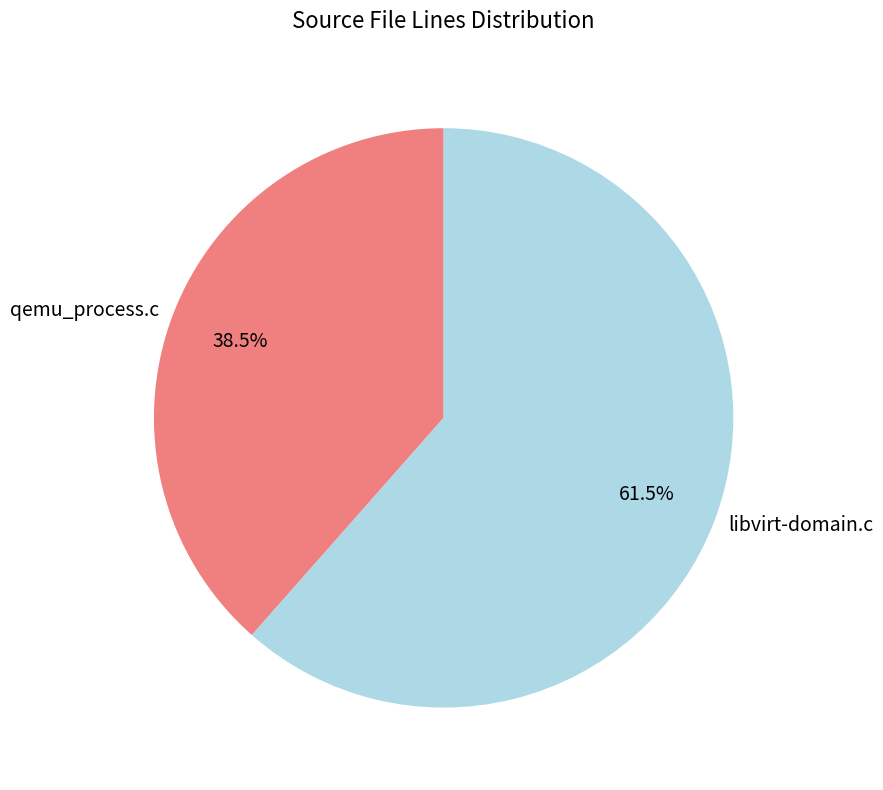

What is the total percentage of qemu_process.c and libvirt-domain.c?

100.0%